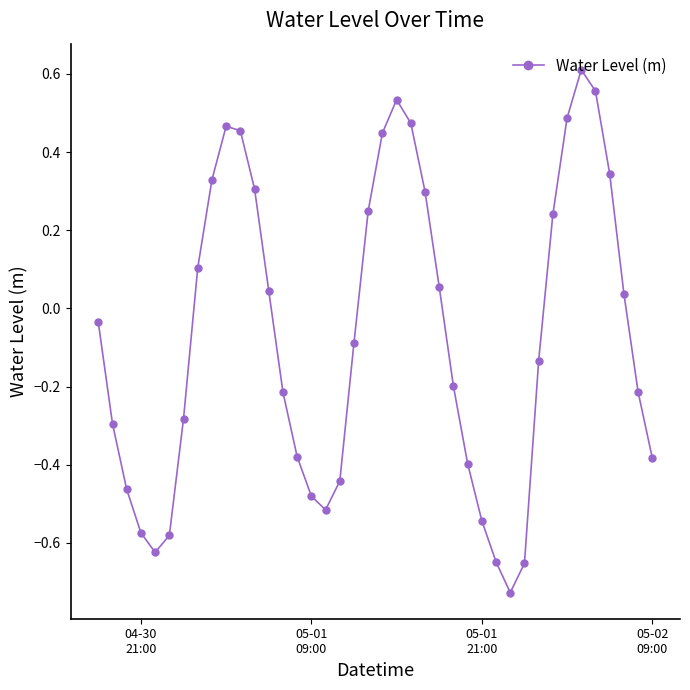

How many points are lower than both their immediate neighbors (excluding endpoints)?

3